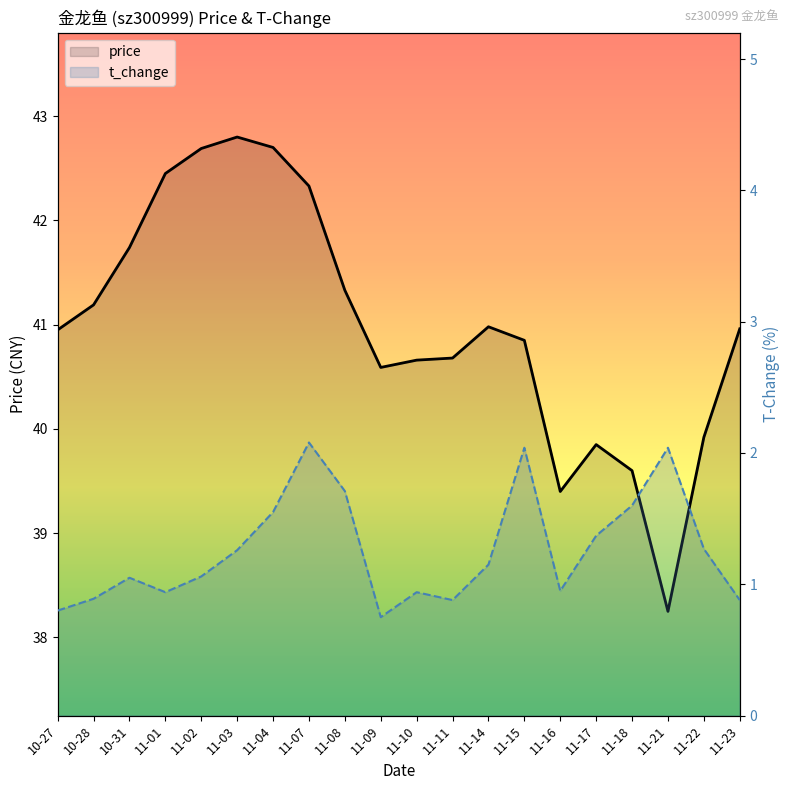

Which series has the widest spread of values?

price